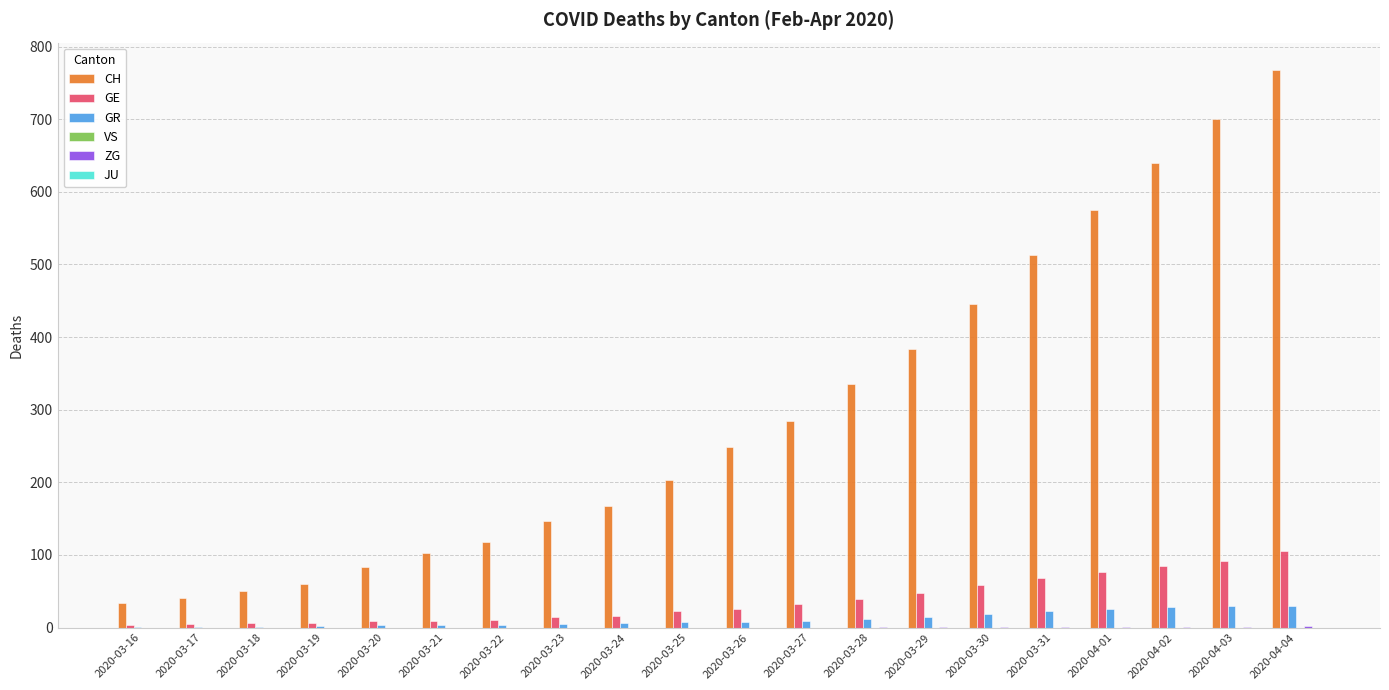

How many groups of bars are there?

20